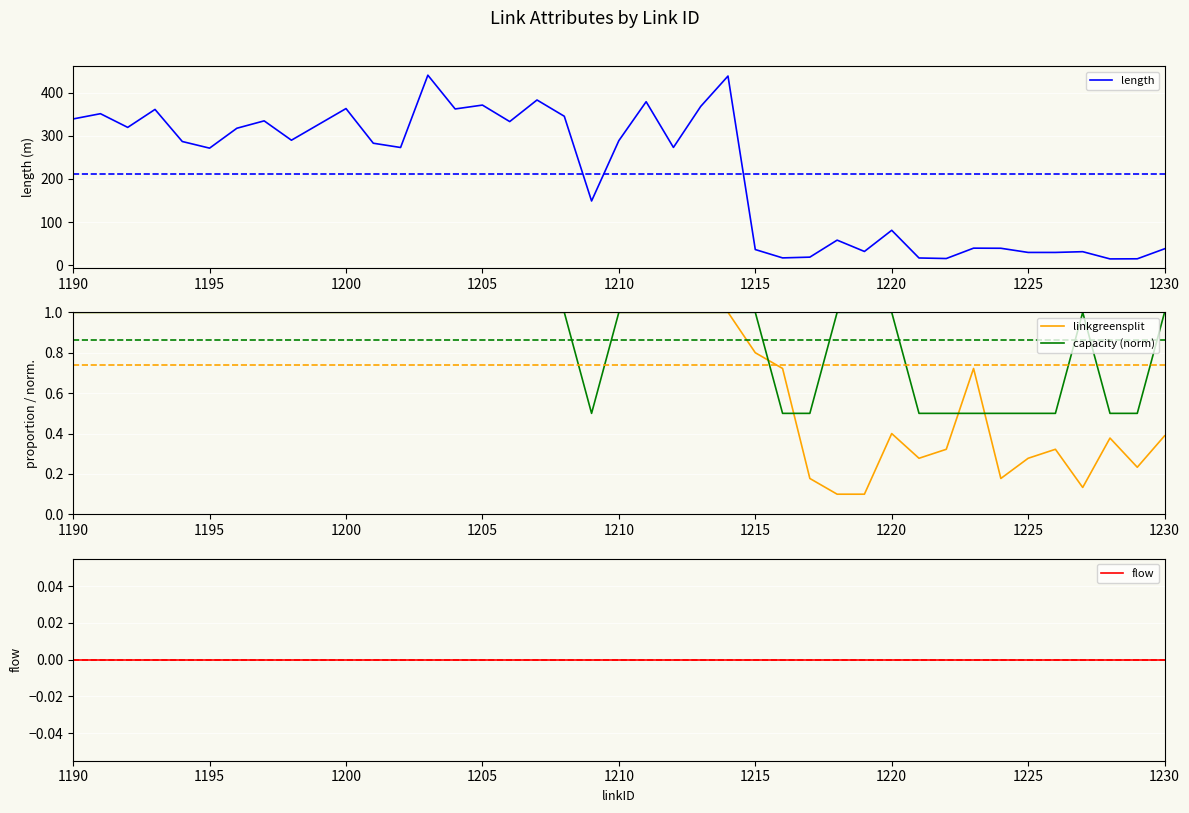

List the series in order of their peak value, highest first.

length, linkgreensplit, capacity (norm), flow